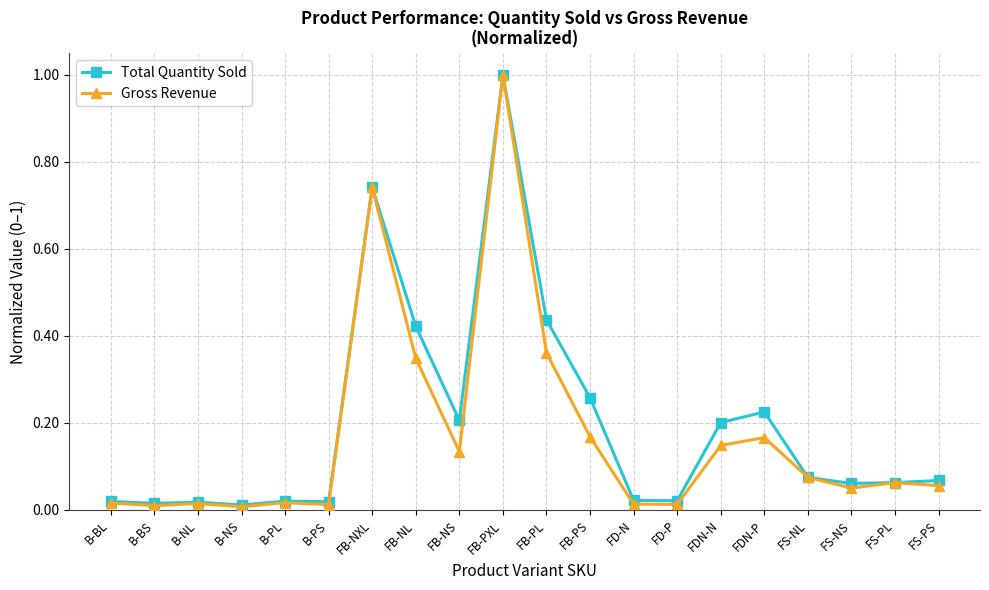

List the series in order of their overall mean, highest first.

Total Quantity Sold, Gross Revenue